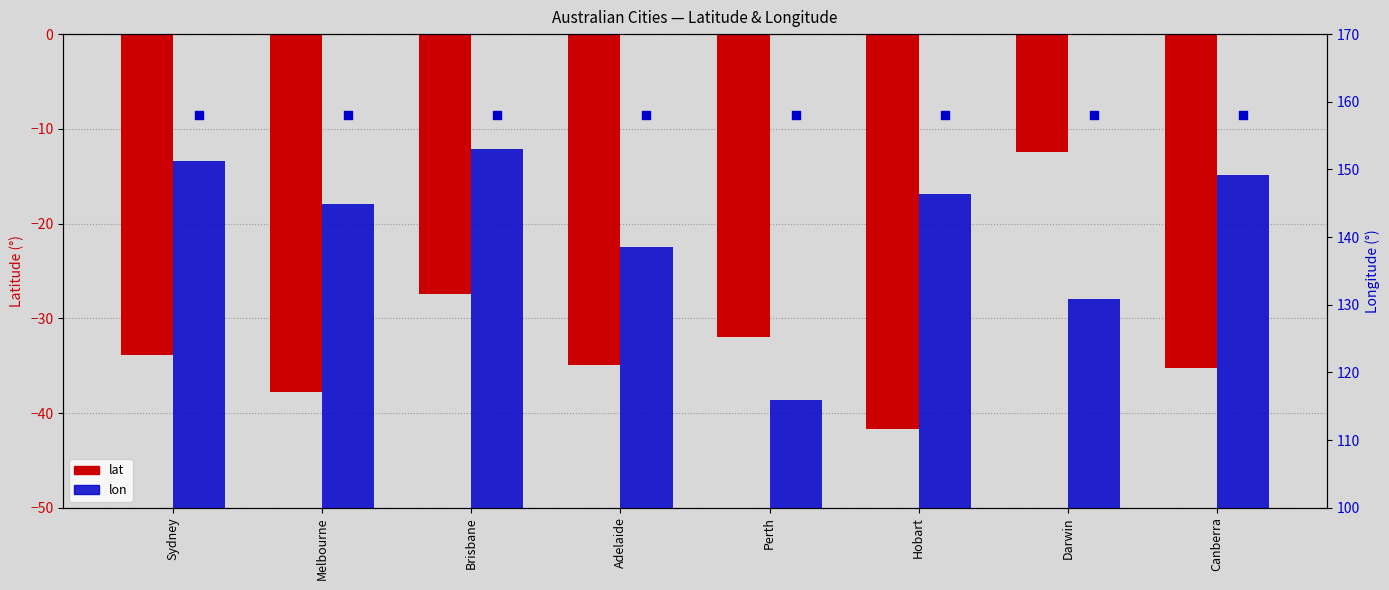

Is the value of lon at Darwin greater than the value of lat at Darwin?

Yes